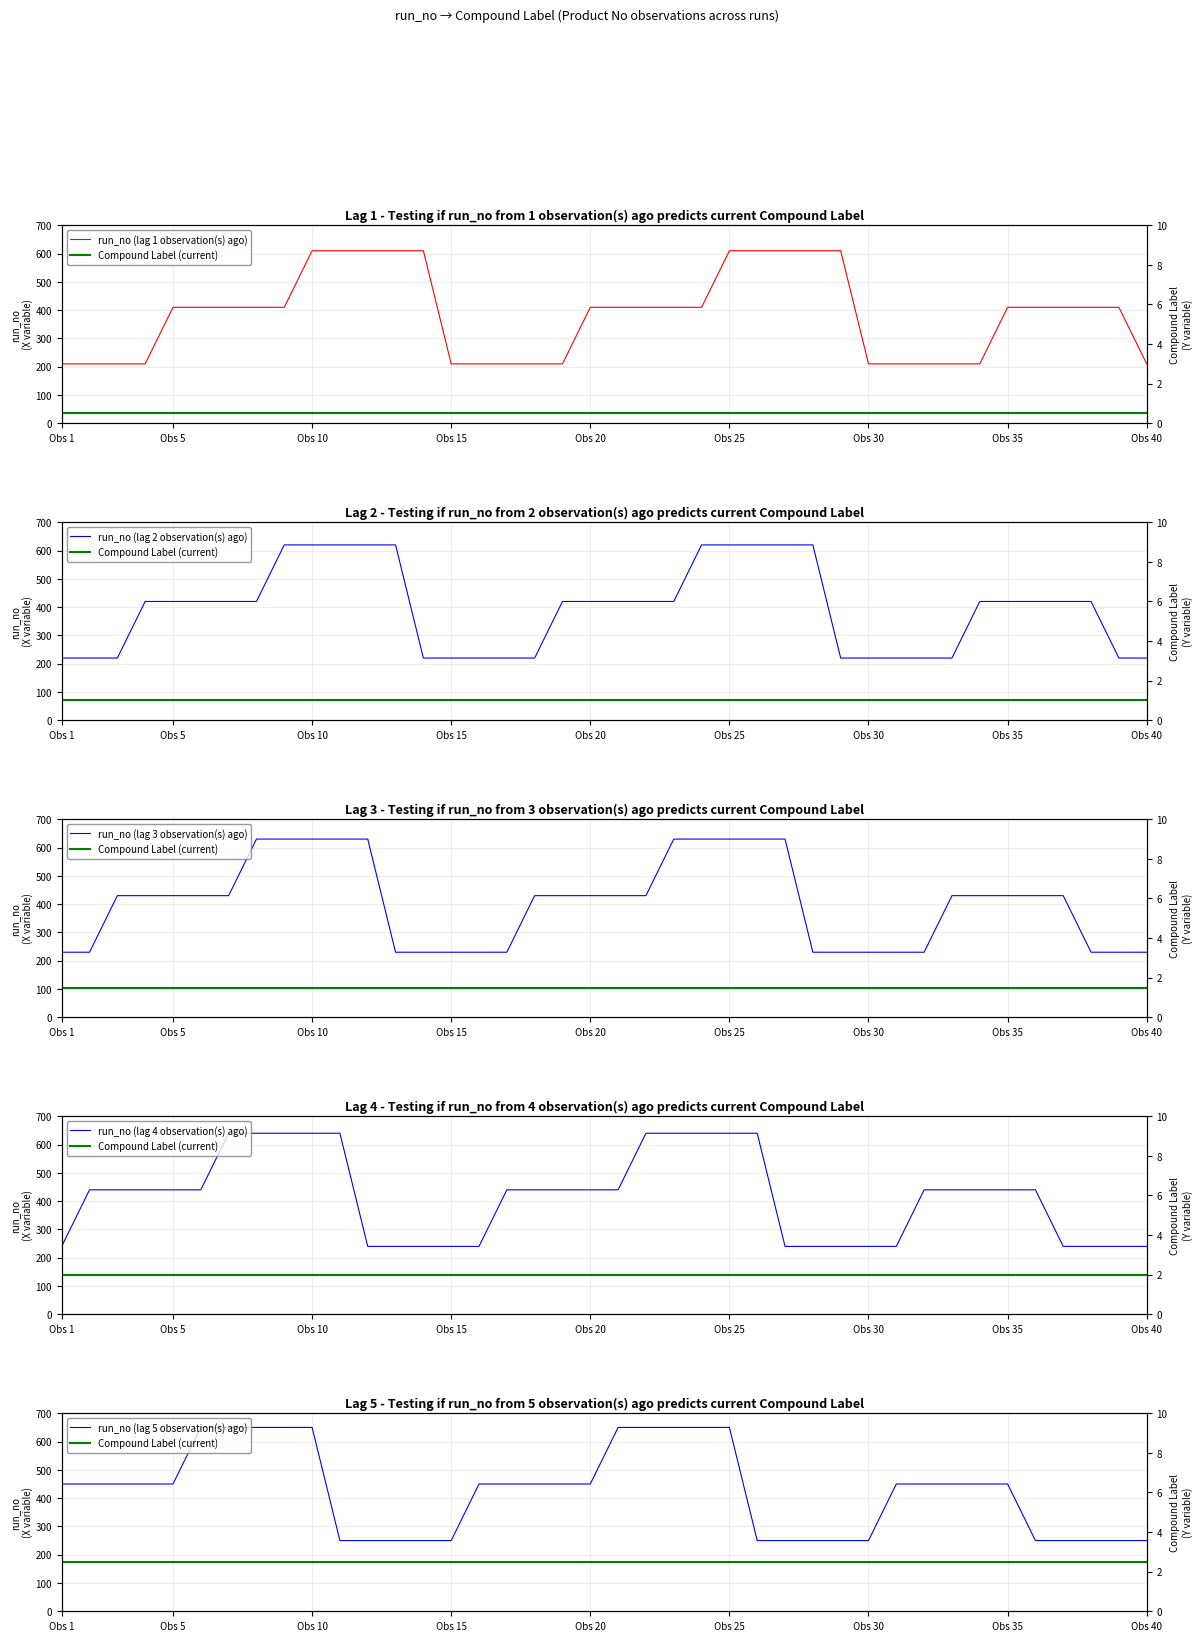

What is the difference between the second highest and minimum values in the run_no (lag 5 observation(s) ago) series?

400.0